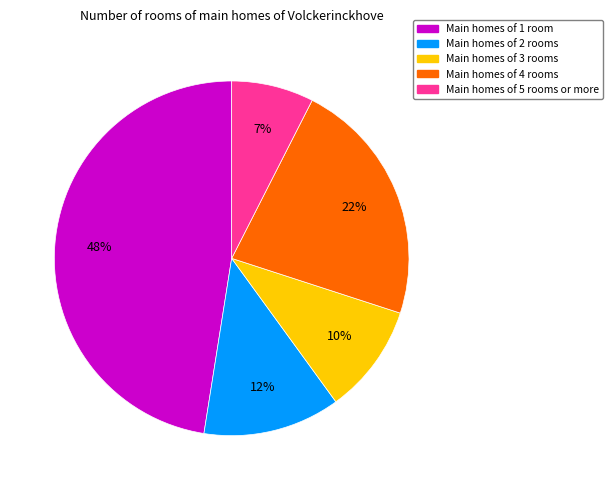

Does any single category account for the majority?

No